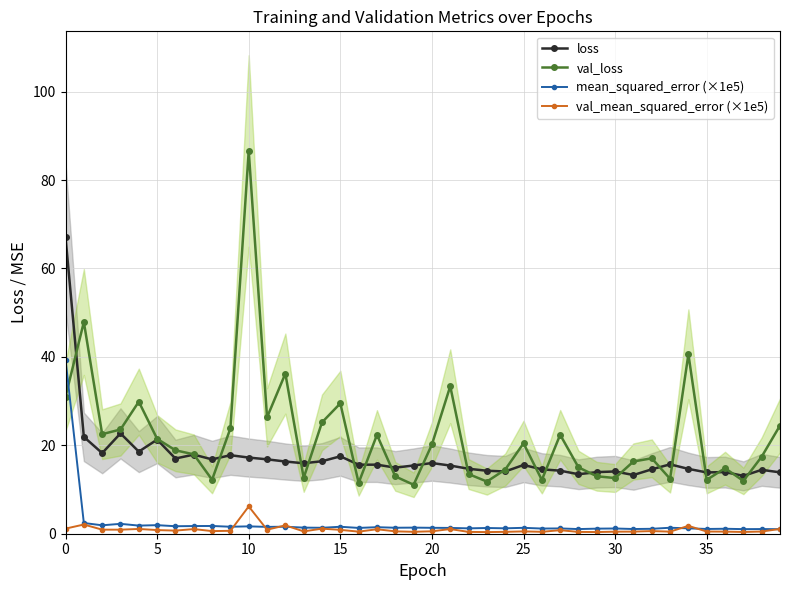

True or false: val_mean_squared_error (×1e5) has more than 1 points higher than both neighbors.

True